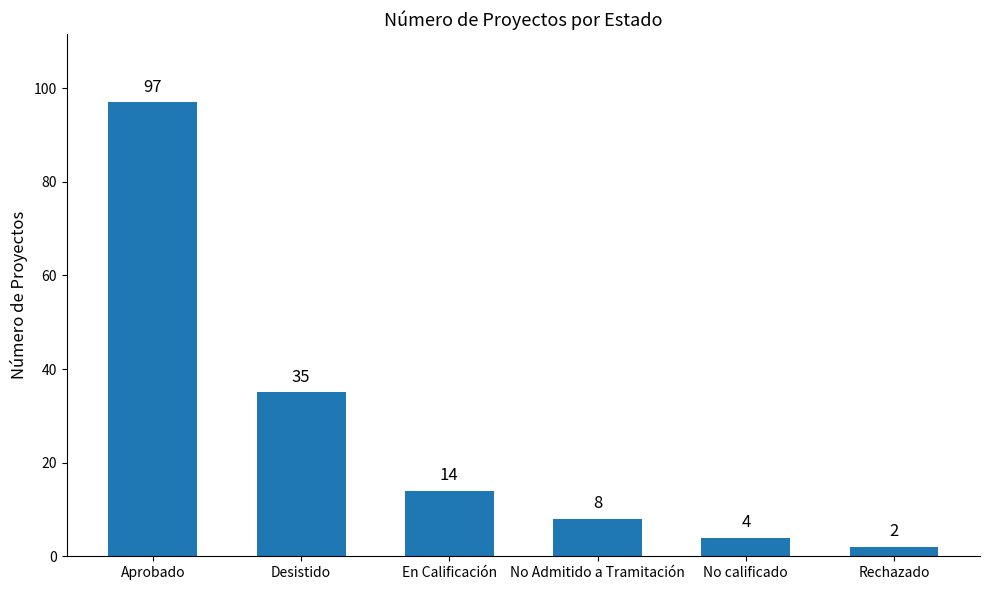

What is the sum of all values?

160